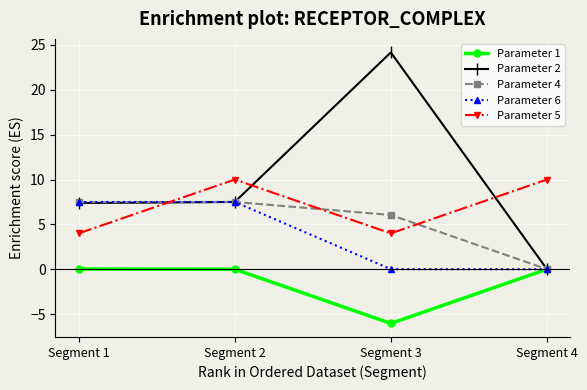

Where is the first local maximum for Parameter 4?

Segment 2